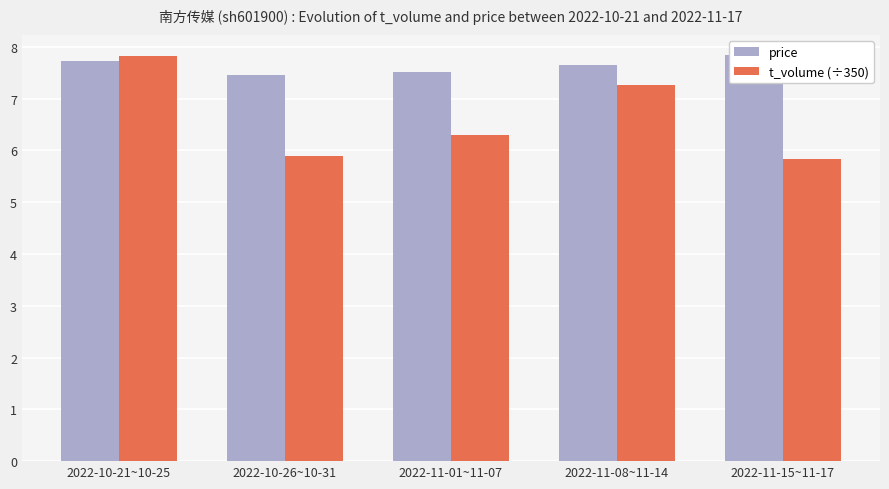

Which series has the widest spread of values?

t_volume (÷350)